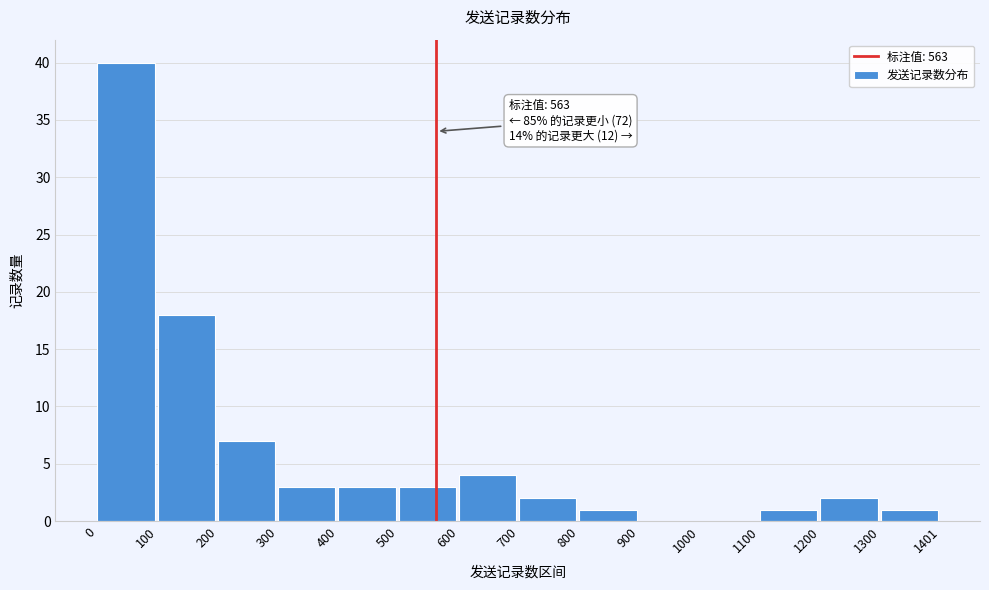

Over which range of the x-axis is the bar tallest?

0 to 100